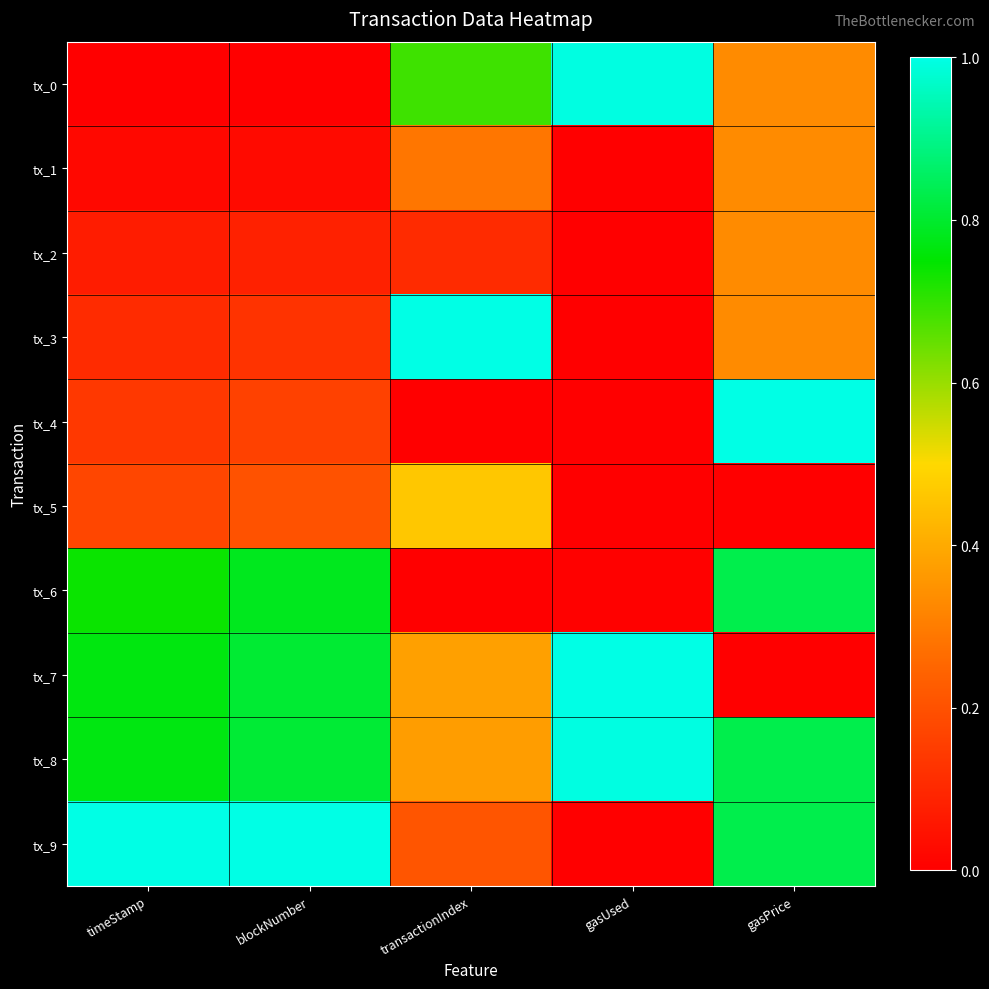

Reading left to right, transcribe all the data shown in this chart.

tx_0: timeStamp=0.0	blockNumber=0.0	transactionIndex=0.7	gasUsed=1.0	gasPrice=0.3
tx_1: timeStamp=0.0	blockNumber=0.0	transactionIndex=0.3	gasUsed=0.0	gasPrice=0.3
tx_2: timeStamp=0.1	blockNumber=0.1	transactionIndex=0.1	gasUsed=0.0	gasPrice=0.3
tx_3: timeStamp=0.1	blockNumber=0.1	transactionIndex=1.0	gasUsed=0.0	gasPrice=0.3
tx_4: timeStamp=0.1	blockNumber=0.2	transactionIndex=0.0	gasUsed=0.0	gasPrice=1.0
tx_5: timeStamp=0.2	blockNumber=0.2	transactionIndex=0.5	gasUsed=0.0	gasPrice=0.0
tx_6: timeStamp=0.7	blockNumber=0.8	transactionIndex=0.0	gasUsed=0.0	gasPrice=0.8
tx_7: timeStamp=0.8	blockNumber=0.8	transactionIndex=0.4	gasUsed=1.0	gasPrice=0.0
tx_8: timeStamp=0.8	blockNumber=0.8	transactionIndex=0.4	gasUsed=1.0	gasPrice=0.8
tx_9: timeStamp=1.0	blockNumber=1.0	transactionIndex=0.2	gasUsed=0.0	gasPrice=0.8